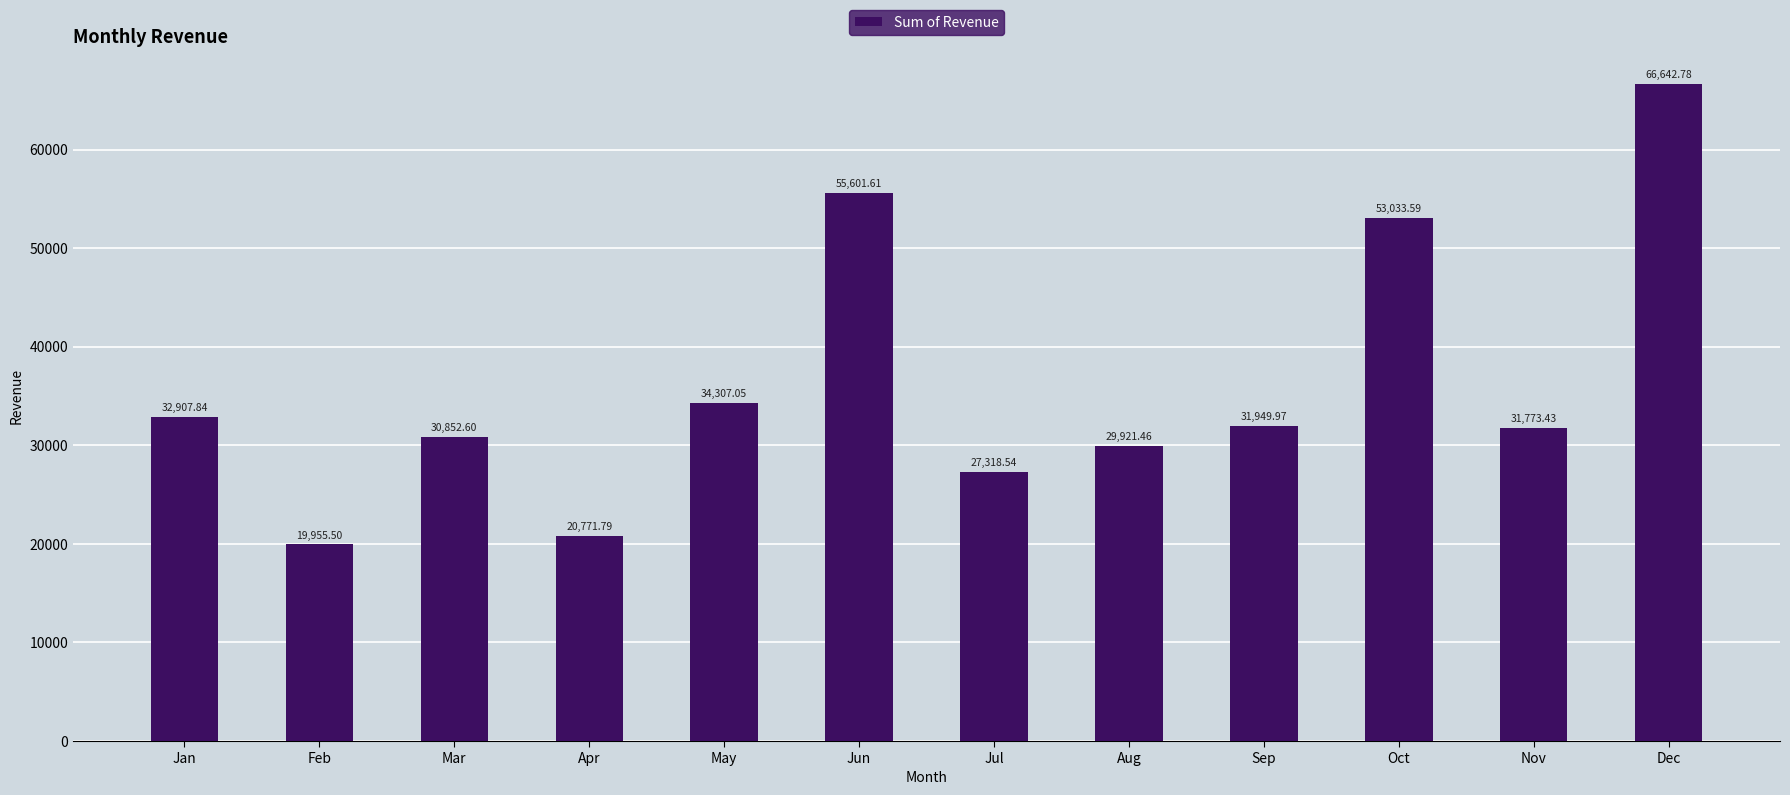

The value at Oct is 53033.6. True or false?

True